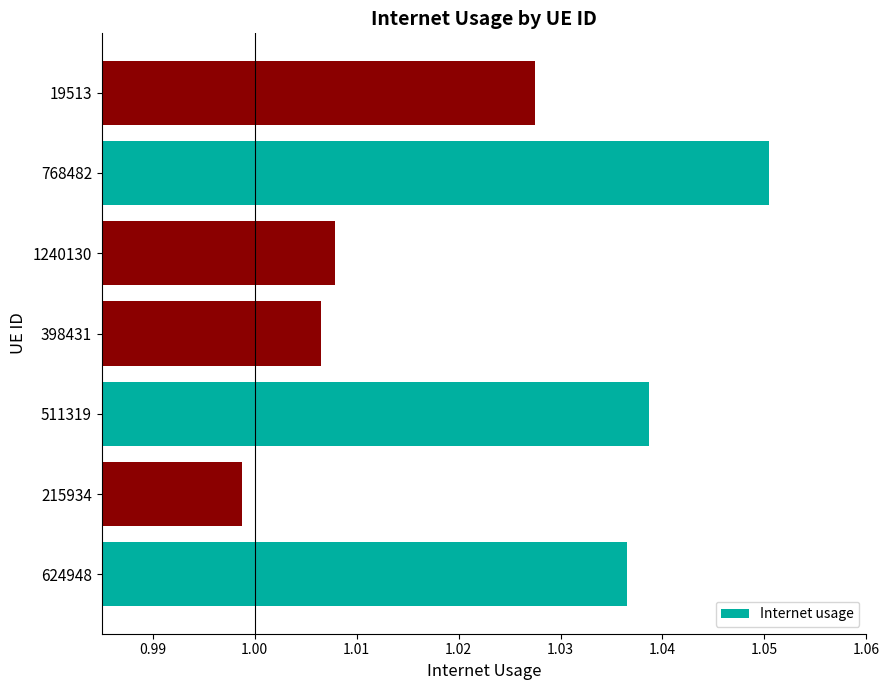

The value at 398431 is 0.5. True or false?

False